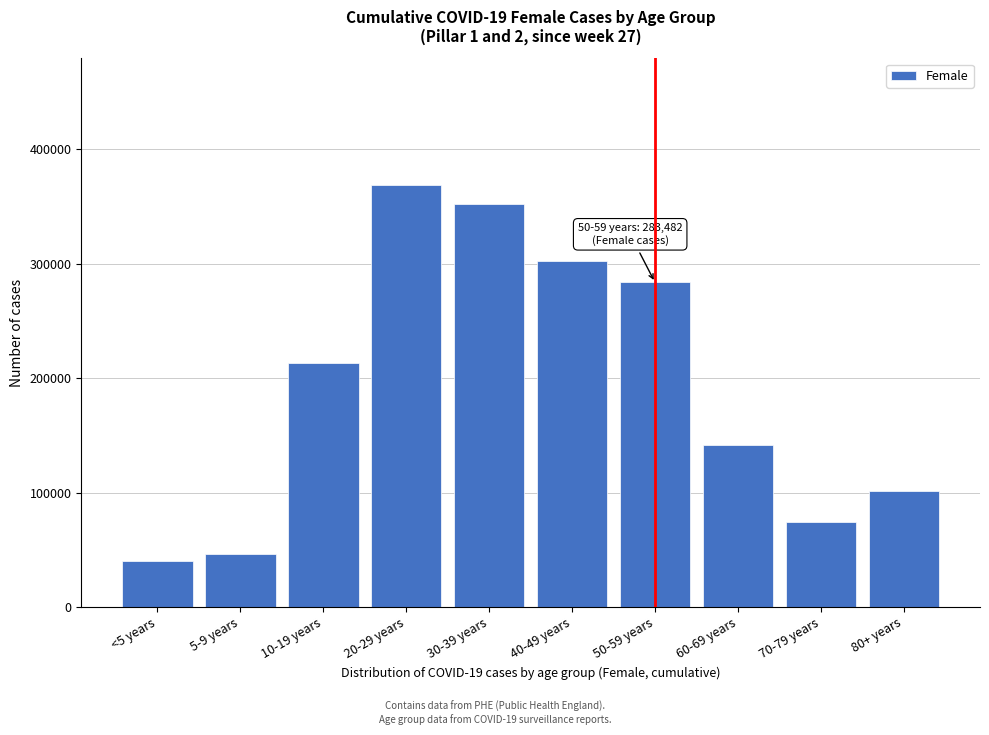

Reading right to left, extract all data points from this chart.

80+ years=101586	70-79 years=74285	60-69 years=141245	50-59 years=283482	40-49 years=302057	30-39 years=352054	20-29 years=368608	10-19 years=213125	5-9 years=46026	<5 years=40458